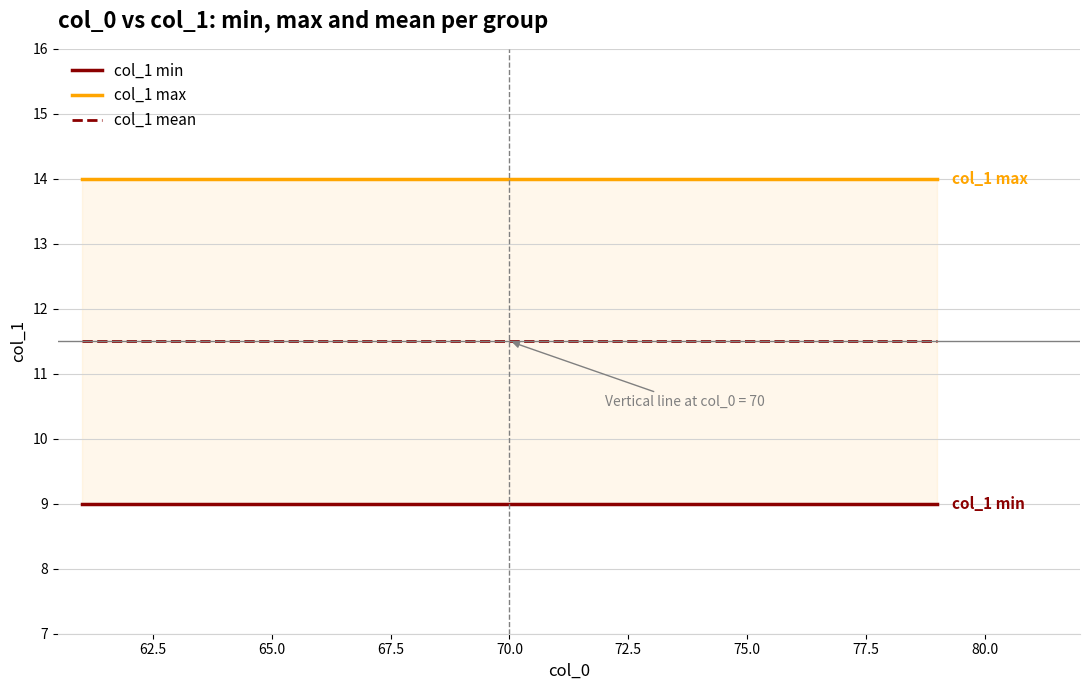

Which series has the largest total across all categories?

col_1 max